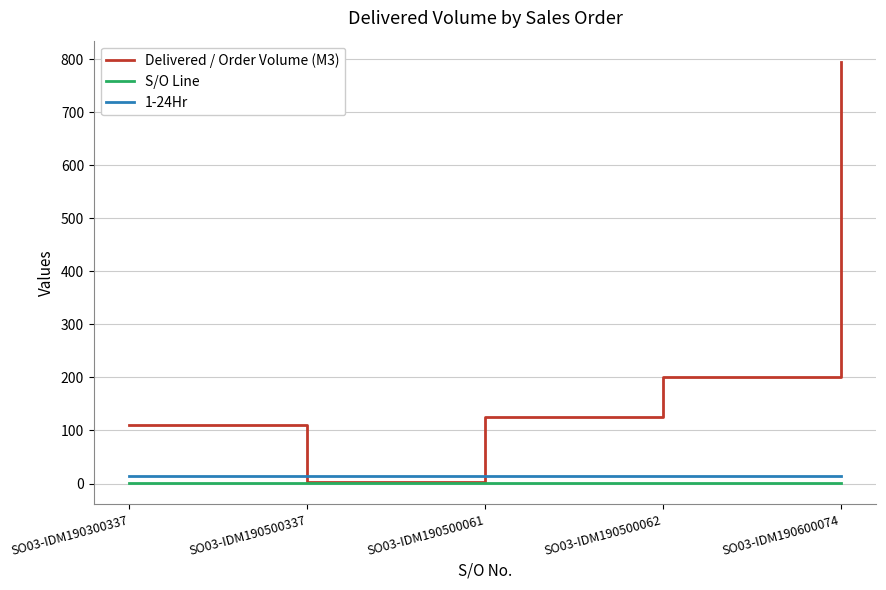

What value does the 1-24Hr series have at SO03-IDM190500337?

14.0